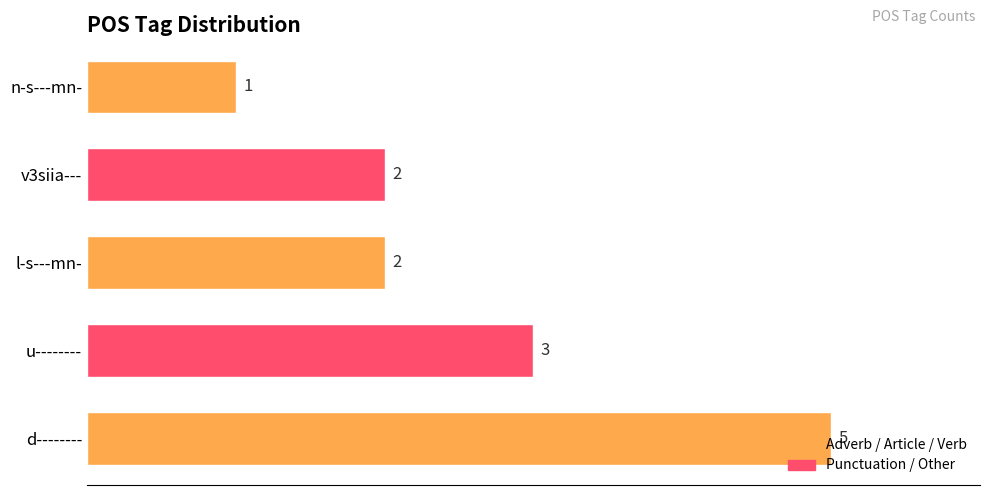

Between n-s---mn- and d--------, which is larger?

d--------